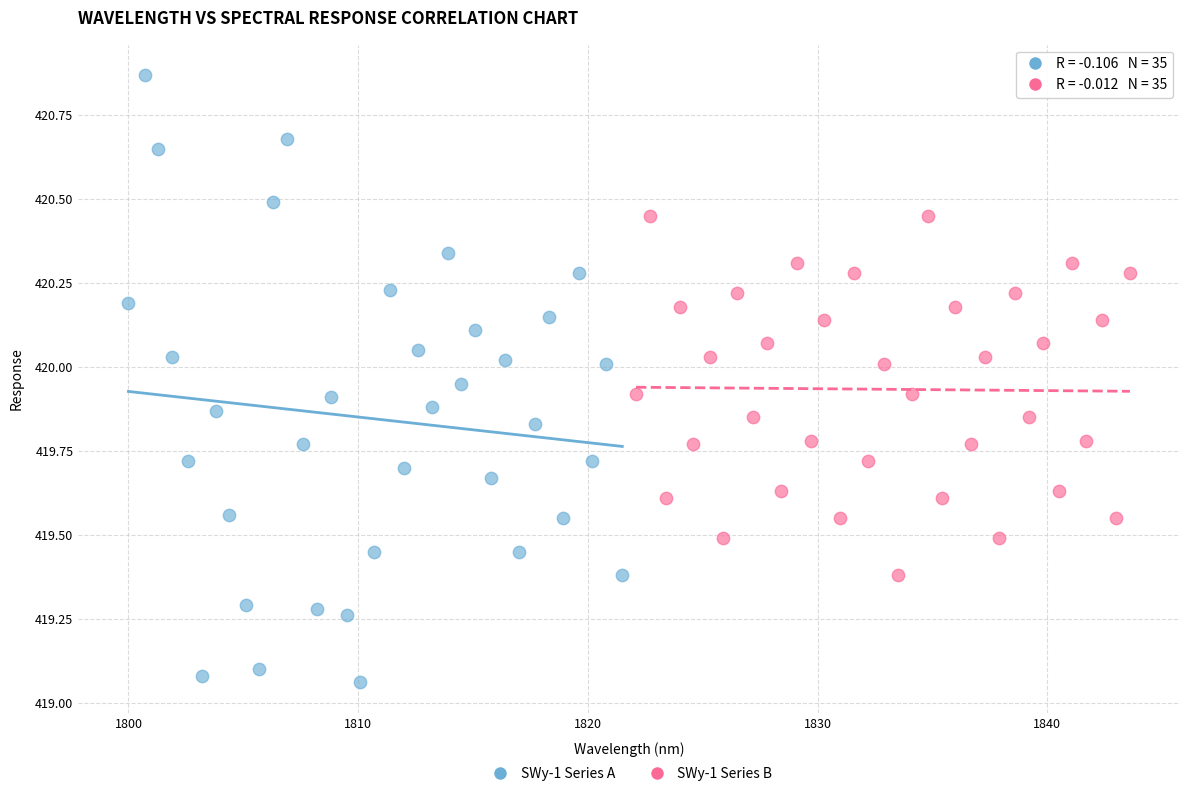

Which series contains the highest Y value?

SWy-1 Series A